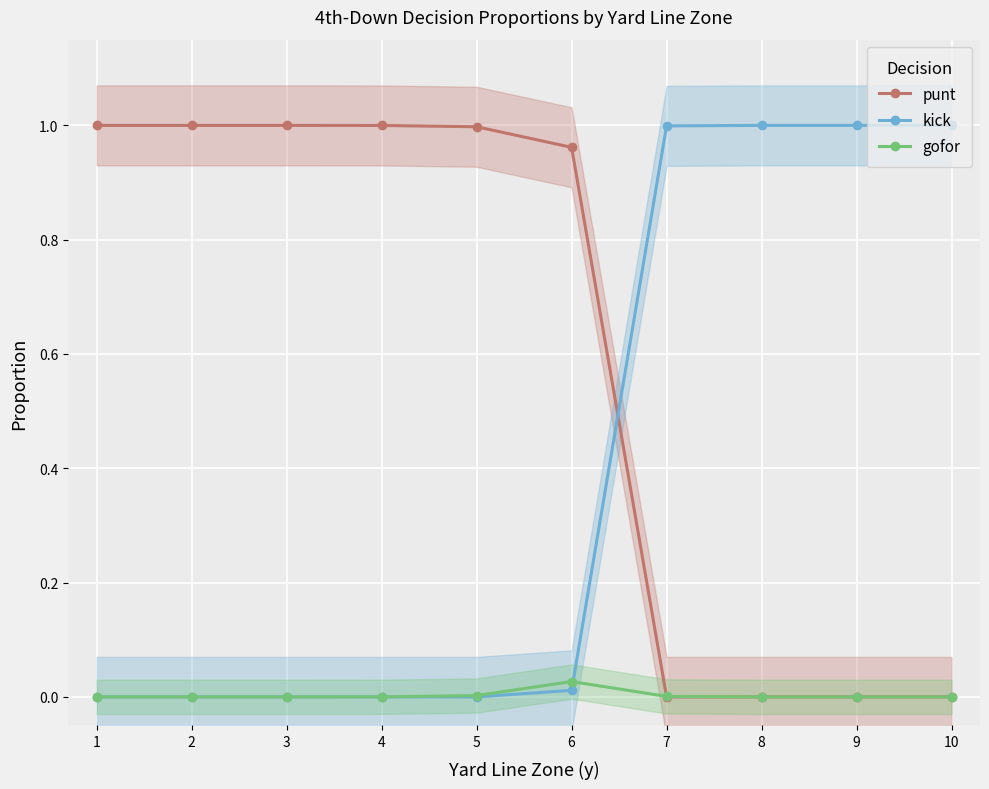

Which series changed the most between 4 and 10?

kick